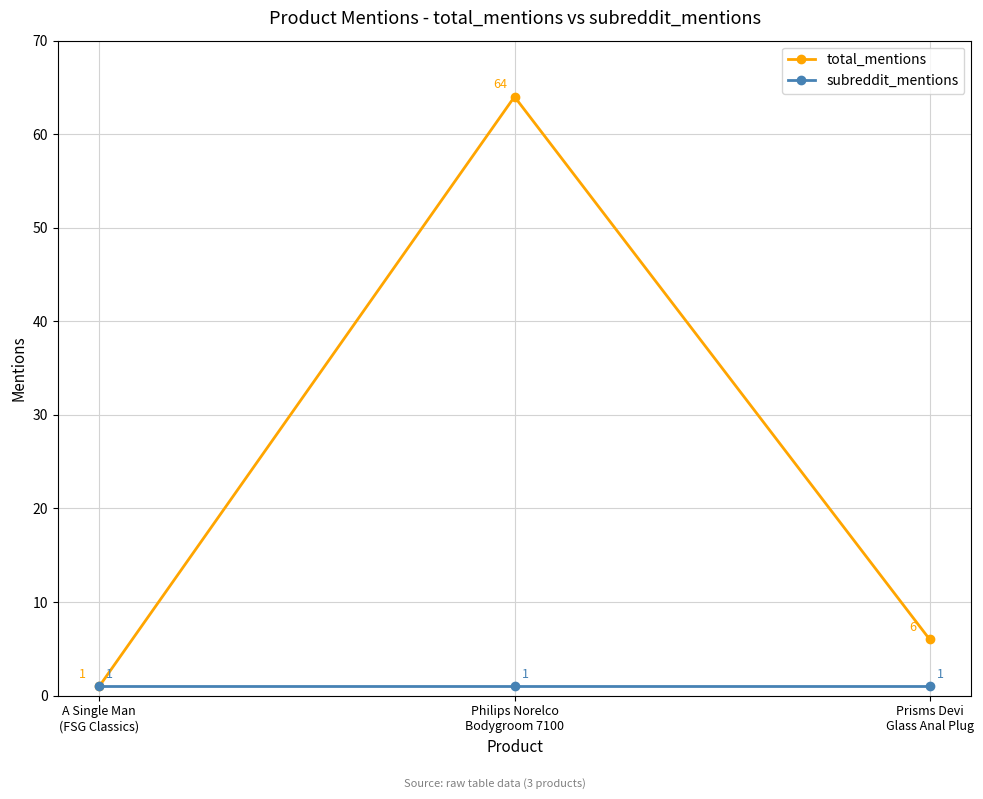

How many lines are shown in the chart?

2